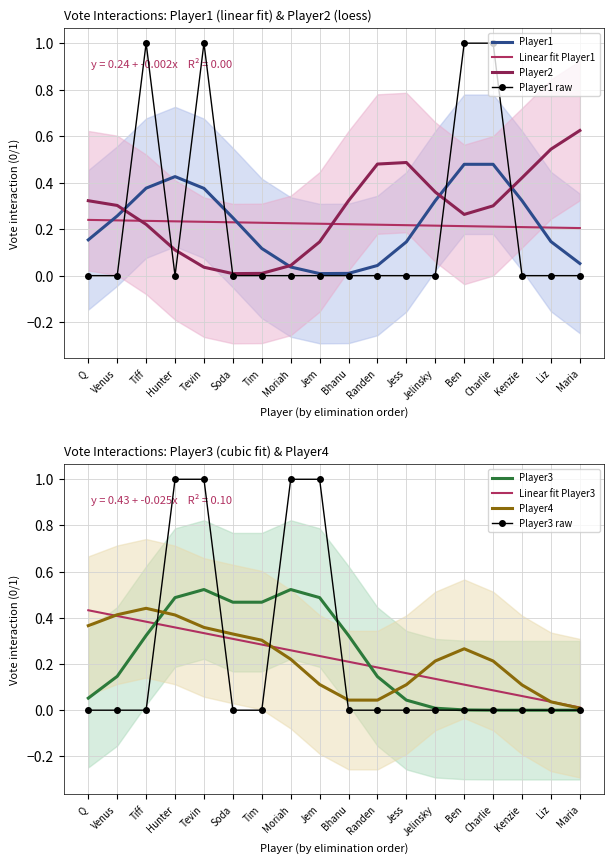

What is the highest value of the Player1 series?

1